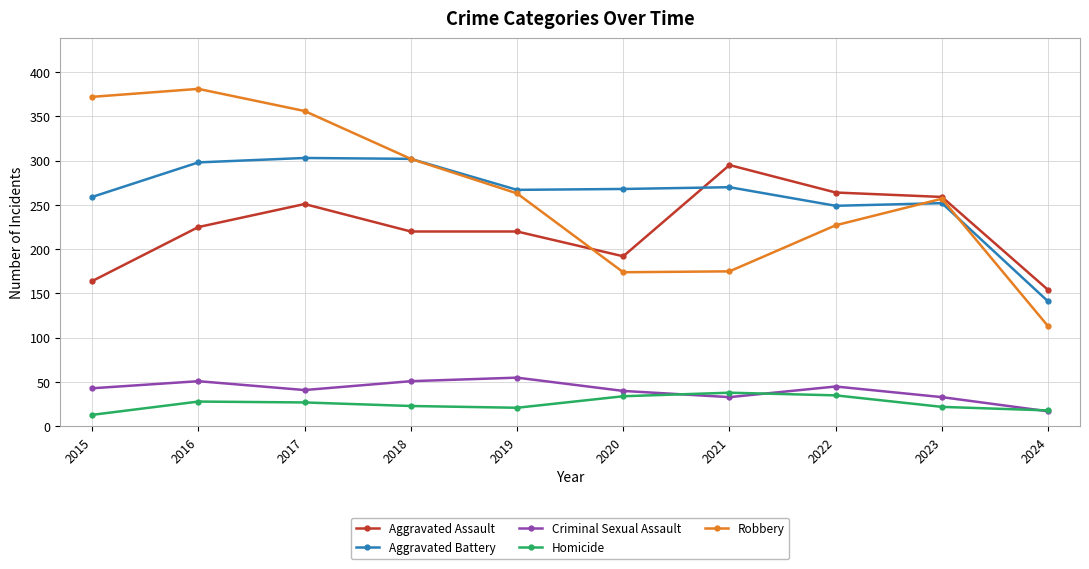

What value does the Aggravated Battery series have at 2018?

302